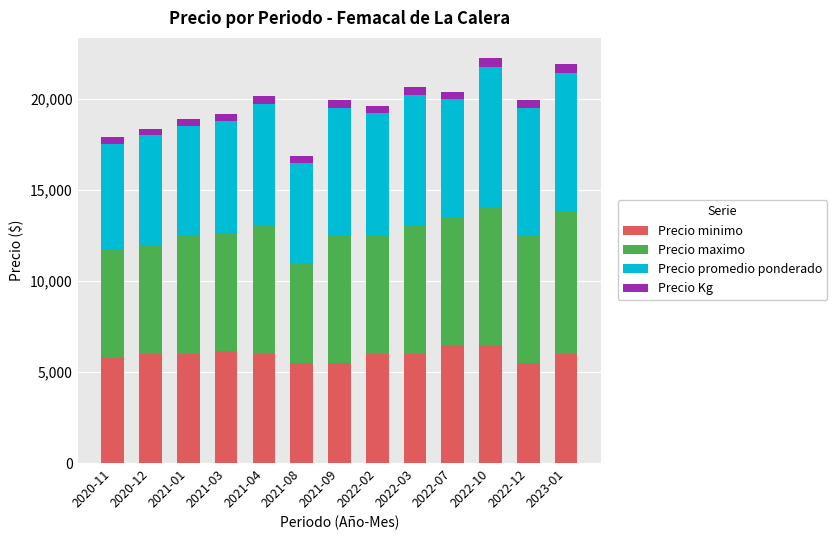

What is the minimum value for Precio minimo?

5500